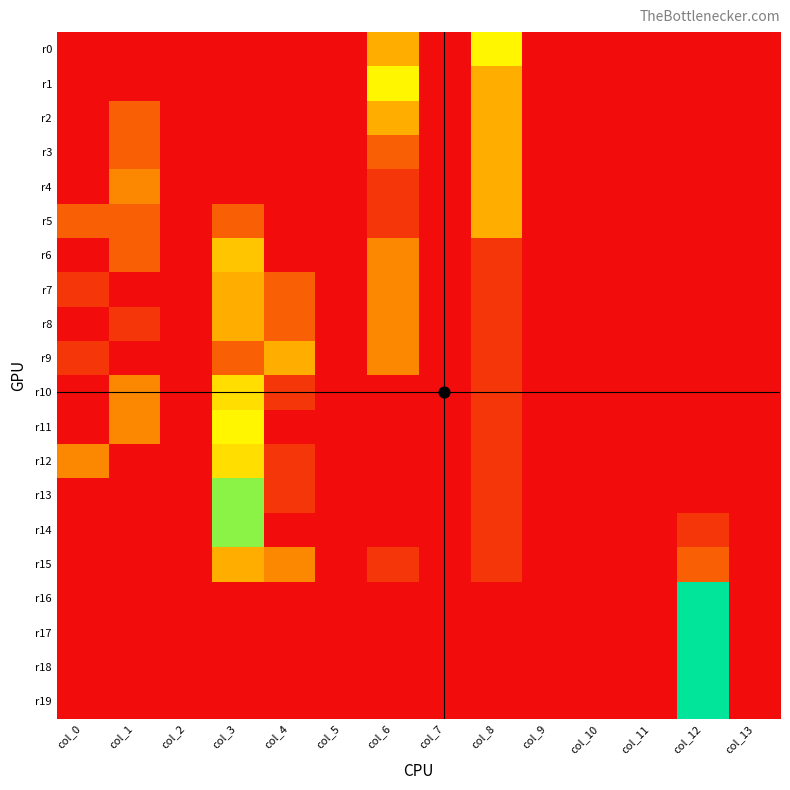

Reading right to left, extract all data points from this chart.

r0: col_13=0	col_12=0	col_11=0	col_10=0	col_9=0	col_8=7	col_7=0	col_6=4	col_5=0	col_4=0	col_3=0	col_2=0	col_1=0	col_0=0
r1: col_13=0	col_12=0	col_11=0	col_10=0	col_9=0	col_8=4	col_7=0	col_6=7	col_5=0	col_4=0	col_3=0	col_2=0	col_1=0	col_0=0
r2: col_13=0	col_12=0	col_11=0	col_10=0	col_9=0	col_8=4	col_7=0	col_6=4	col_5=0	col_4=0	col_3=0	col_2=0	col_1=2	col_0=0
r3: col_13=0	col_12=0	col_11=0	col_10=0	col_9=0	col_8=4	col_7=0	col_6=2	col_5=0	col_4=0	col_3=0	col_2=0	col_1=2	col_0=0
r4: col_13=0	col_12=0	col_11=0	col_10=0	col_9=0	col_8=4	col_7=0	col_6=1	col_5=0	col_4=0	col_3=0	col_2=0	col_1=3	col_0=0
r5: col_13=0	col_12=0	col_11=0	col_10=0	col_9=0	col_8=4	col_7=0	col_6=1	col_5=0	col_4=0	col_3=2	col_2=0	col_1=2	col_0=2
r6: col_13=0	col_12=0	col_11=0	col_10=0	col_9=0	col_8=1	col_7=0	col_6=3	col_5=0	col_4=0	col_3=5	col_2=0	col_1=2	col_0=0
r7: col_13=0	col_12=0	col_11=0	col_10=0	col_9=0	col_8=1	col_7=0	col_6=3	col_5=0	col_4=2	col_3=4	col_2=0	col_1=0	col_0=1
r8: col_13=0	col_12=0	col_11=0	col_10=0	col_9=0	col_8=1	col_7=0	col_6=3	col_5=0	col_4=2	col_3=4	col_2=0	col_1=1	col_0=0
r9: col_13=0	col_12=0	col_11=0	col_10=0	col_9=0	col_8=1	col_7=0	col_6=3	col_5=0	col_4=4	col_3=2	col_2=0	col_1=0	col_0=1
r10: col_13=0	col_12=0	col_11=0	col_10=0	col_9=0	col_8=1	col_7=0	col_6=0	col_5=0	col_4=1	col_3=6	col_2=0	col_1=3	col_0=0
r11: col_13=0	col_12=0	col_11=0	col_10=0	col_9=0	col_8=1	col_7=0	col_6=0	col_5=0	col_4=0	col_3=7	col_2=0	col_1=3	col_0=0
r12: col_13=0	col_12=0	col_11=0	col_10=0	col_9=0	col_8=1	col_7=0	col_6=0	col_5=0	col_4=1	col_3=6	col_2=0	col_1=0	col_0=3
r13: col_13=0	col_12=0	col_11=0	col_10=0	col_9=0	col_8=1	col_7=0	col_6=0	col_5=0	col_4=1	col_3=9	col_2=0	col_1=0	col_0=0
r14: col_13=0	col_12=1	col_11=0	col_10=0	col_9=0	col_8=1	col_7=0	col_6=0	col_5=0	col_4=0	col_3=9	col_2=0	col_1=0	col_0=0
r15: col_13=0	col_12=2	col_11=0	col_10=0	col_9=0	col_8=1	col_7=0	col_6=1	col_5=0	col_4=3	col_3=4	col_2=0	col_1=0	col_0=0
r16: col_13=0	col_12=11	col_11=0	col_10=0	col_9=0	col_8=0	col_7=0	col_6=0	col_5=0	col_4=0	col_3=0	col_2=0	col_1=0	col_0=0
r17: col_13=0	col_12=11	col_11=0	col_10=0	col_9=0	col_8=0	col_7=0	col_6=0	col_5=0	col_4=0	col_3=0	col_2=0	col_1=0	col_0=0
r18: col_13=0	col_12=11	col_11=0	col_10=0	col_9=0	col_8=0	col_7=0	col_6=0	col_5=0	col_4=0	col_3=0	col_2=0	col_1=0	col_0=0
r19: col_13=0	col_12=11	col_11=0	col_10=0	col_9=0	col_8=0	col_7=0	col_6=0	col_5=0	col_4=0	col_3=0	col_2=0	col_1=0	col_0=0